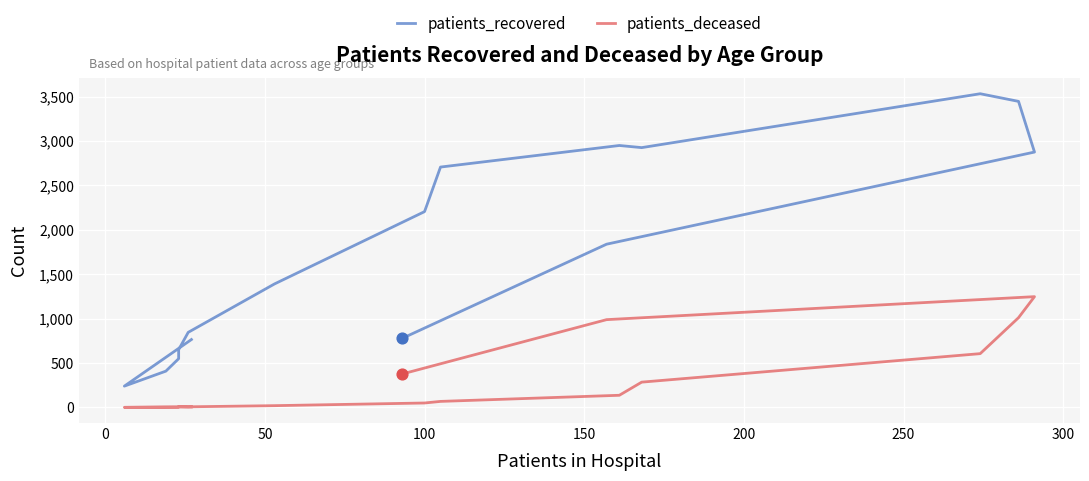

Which series reaches the minimum Y coordinate?

patients_deceased